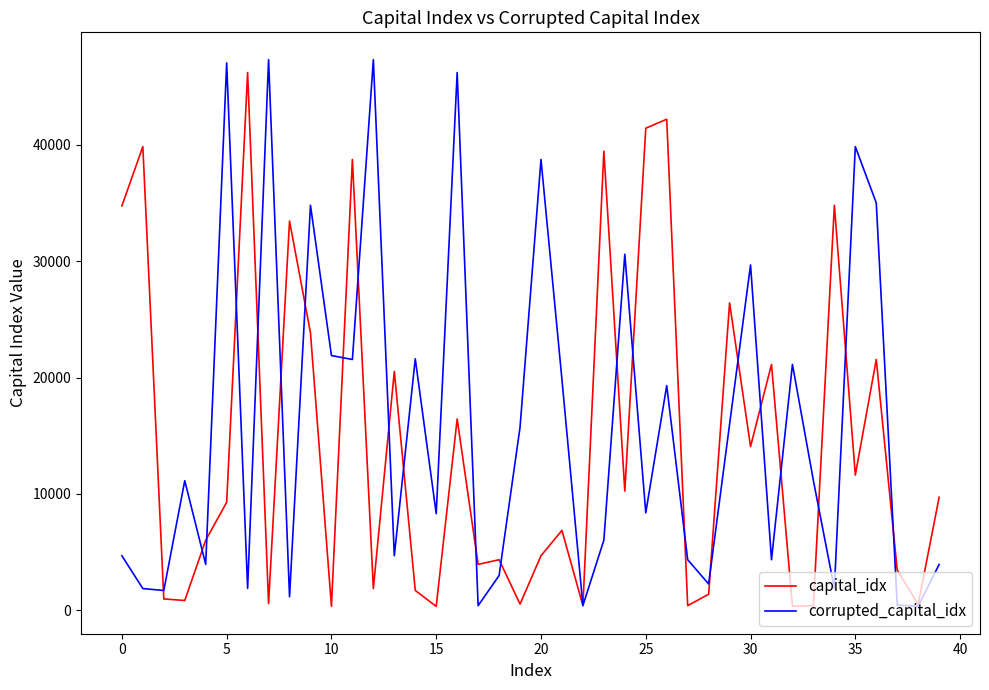

How many series are shown in this chart?

2